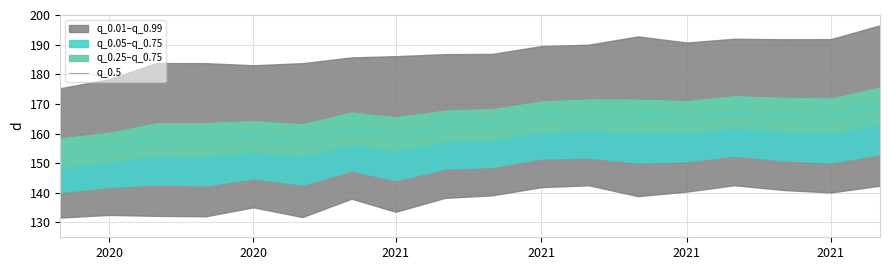

Reading left to right, transcribe all the data shown in this chart.

153.5	155.5	158.0	157.9	159.1	157.8	161.9	159.9	162.5	163.0	165.7	166.3	165.8	165.6	167.3	166.4	166.0	169.5